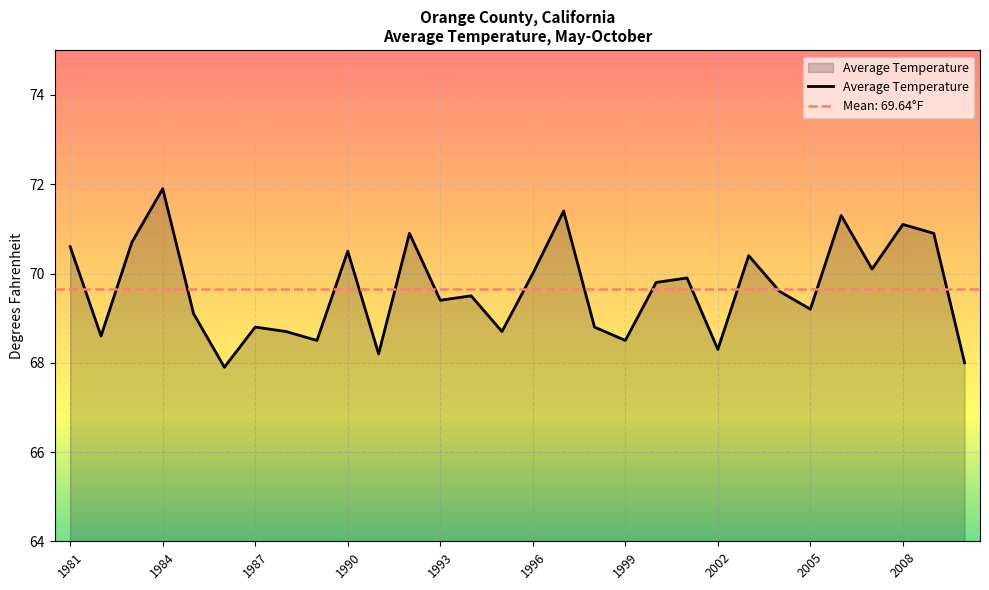

How many values exceed 69?

19